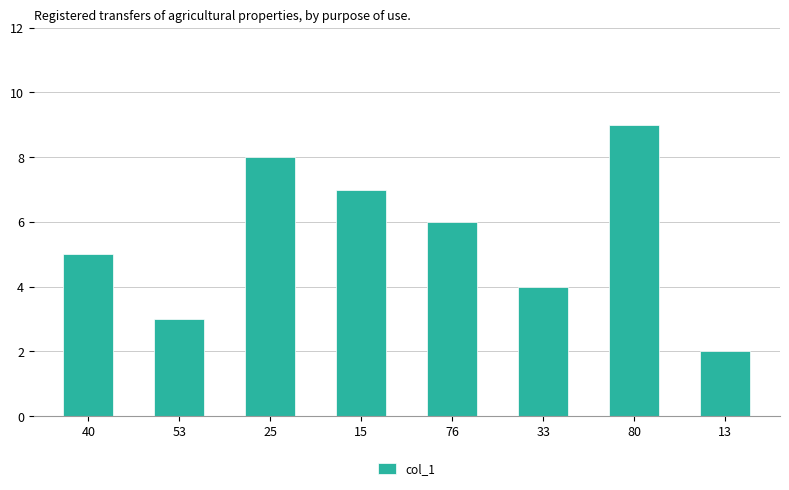

At which category does the chart reach its minimum across all series?

13